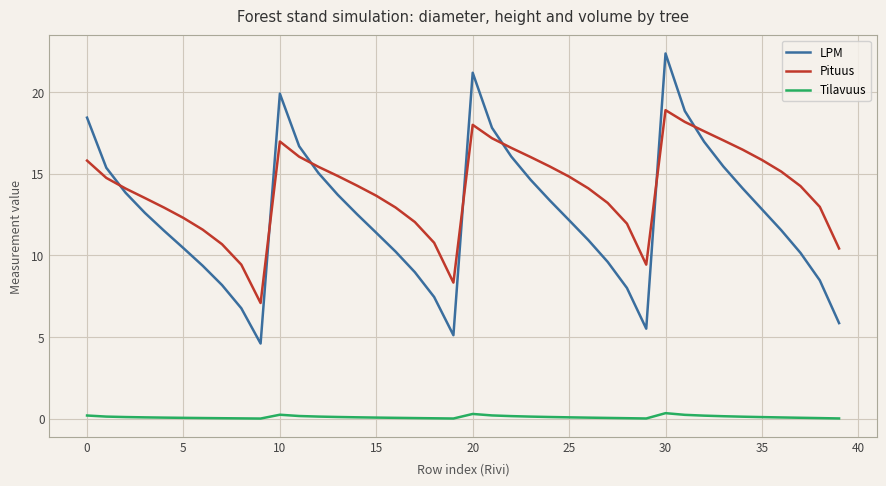

Count the number of categories in the chart.

40